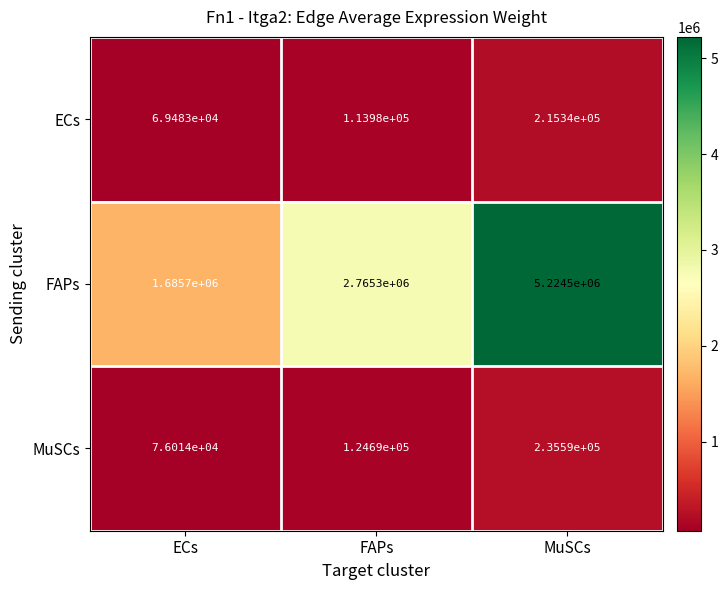

What is the spread (max minus min) of values at MuSCs?

5009160